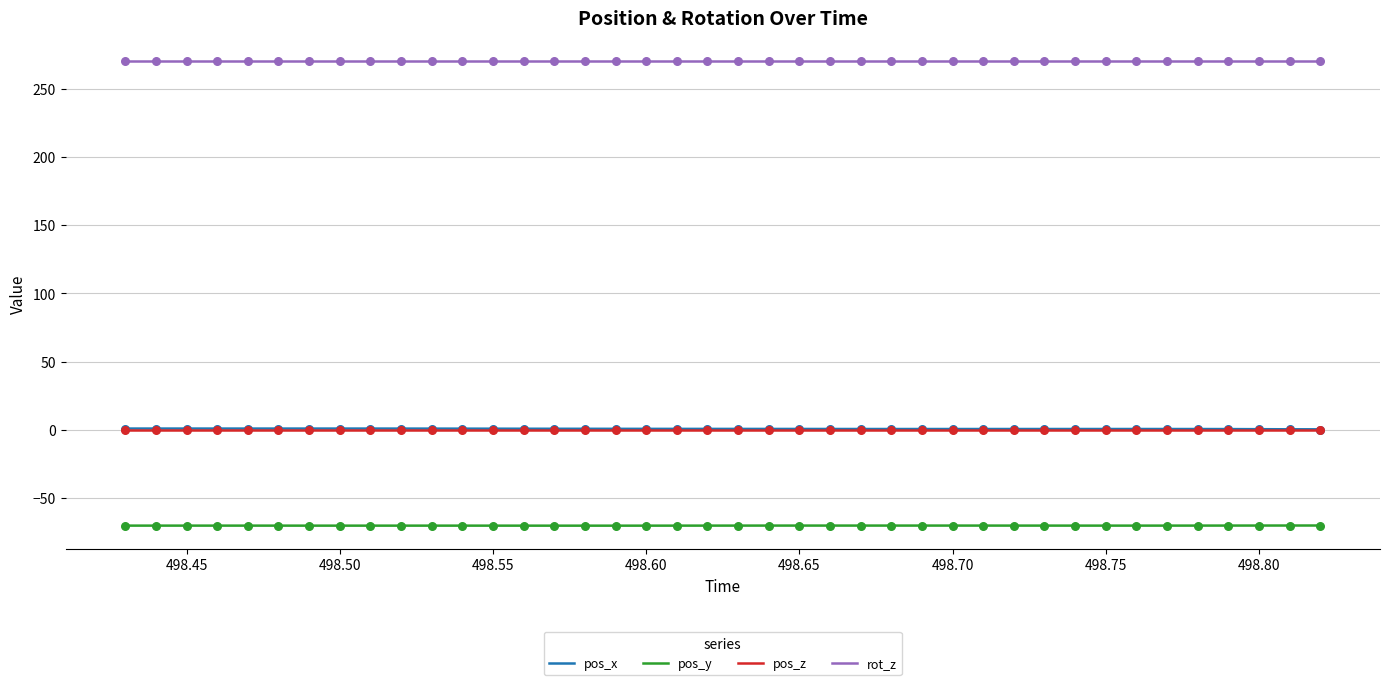

Which series reaches the minimum Y coordinate?

pos_y